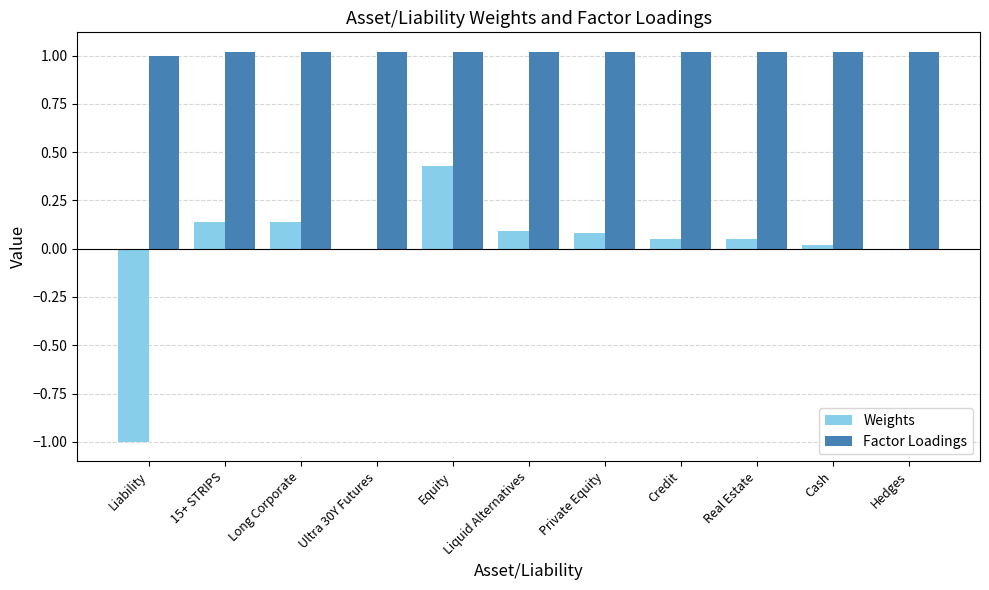

What is the total value across all series at 15+ STRIPS?

1.2